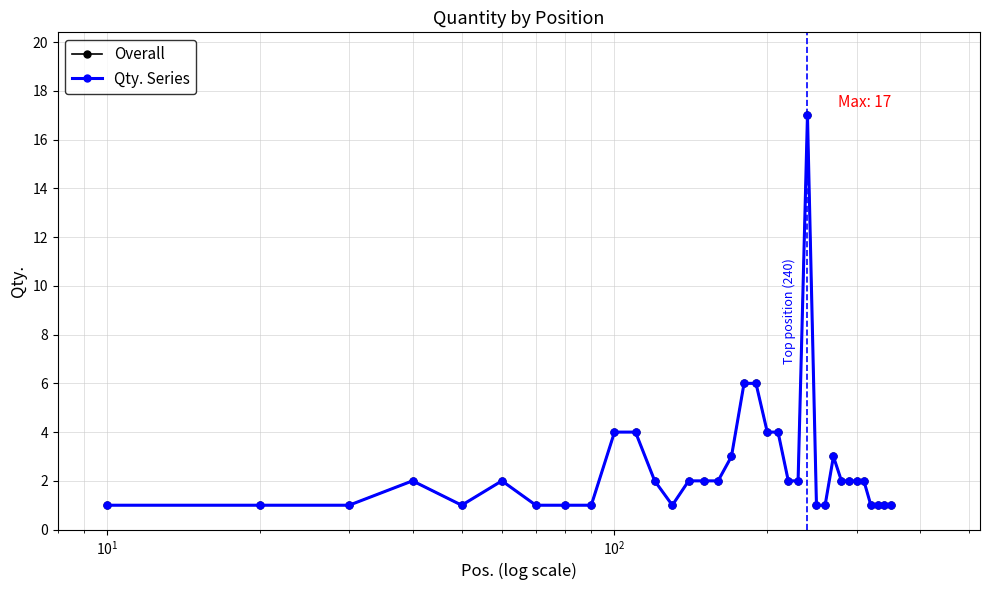

Rank the series by their maximum value, from highest to lowest.

Overall, Qty. Series